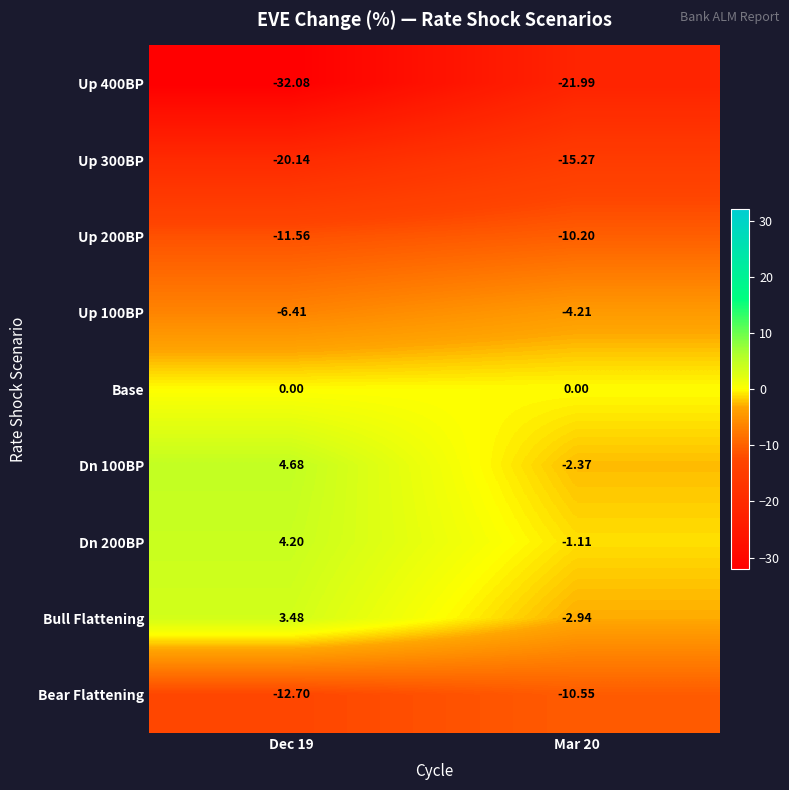

Is the value of Up 200BP at Dec 19 greater than the value of Up 400BP at Dec 19?

Yes